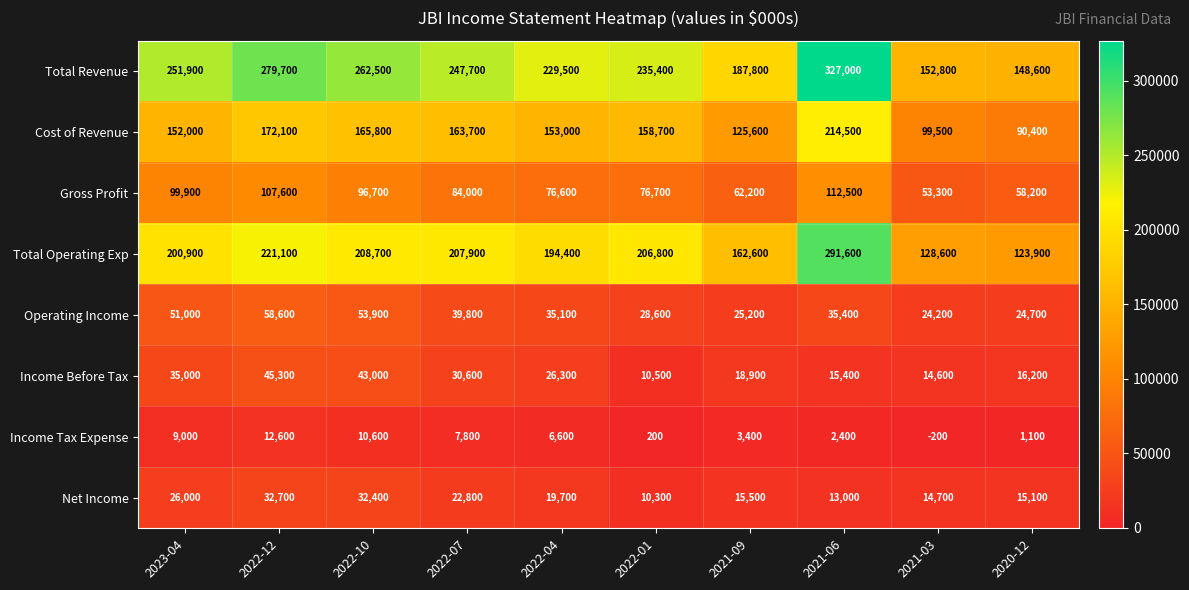

Is it true that Net Income equals 5651 at 2021-09?

False